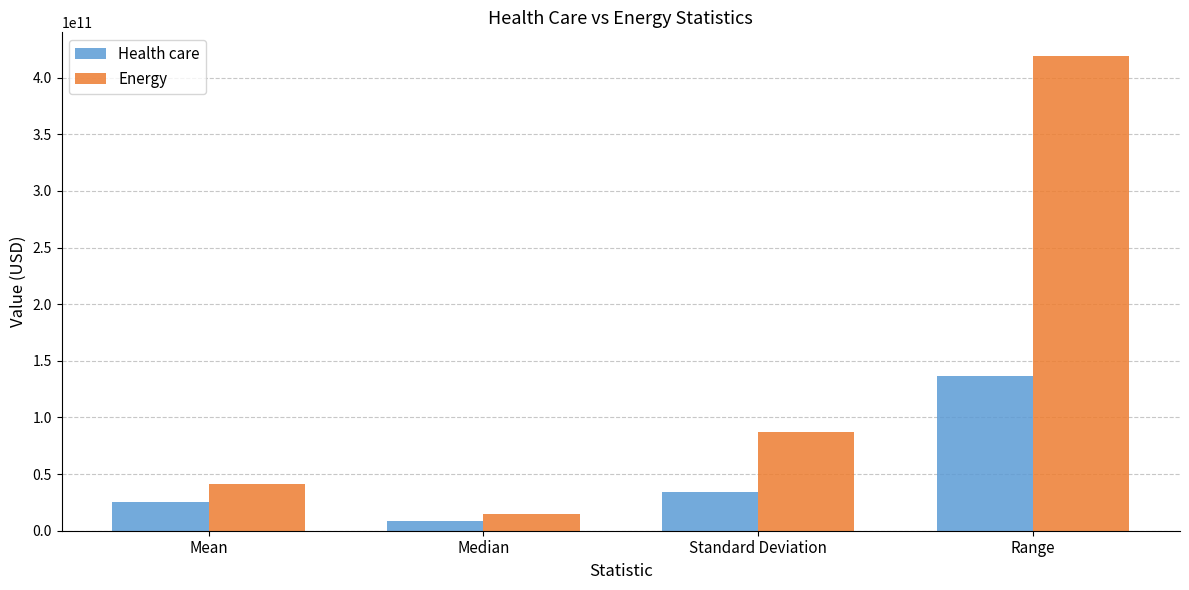

What are all the series names shown in the legend?

Health care, Energy